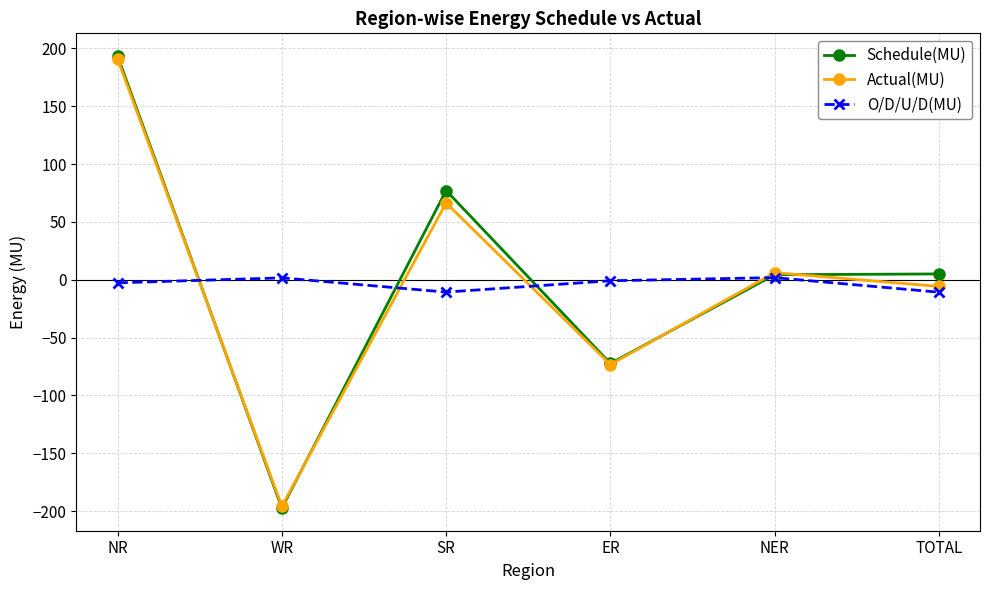

Is this an area chart (filled region under the line)?

No